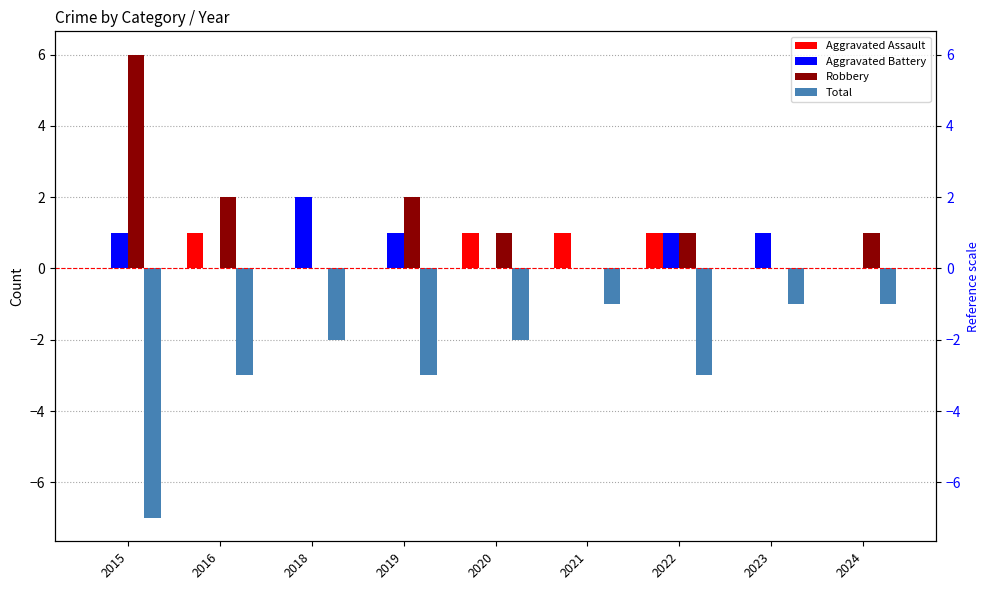

How many data points does each series have?

9